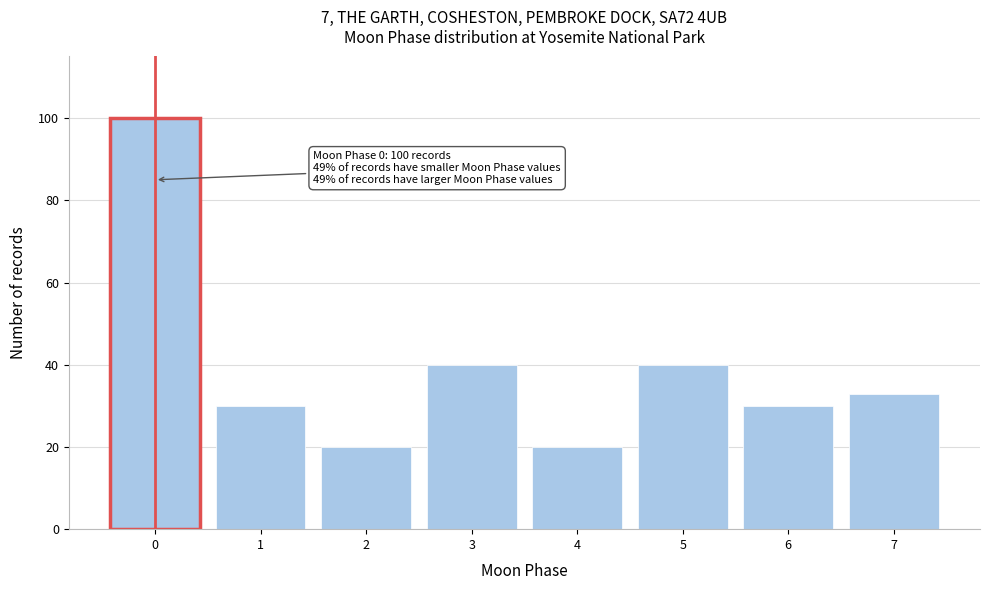

Reading left to right, extract all data points from this chart.

0=100	1=30	2=20	3=40	4=20	5=40	6=30	7=33